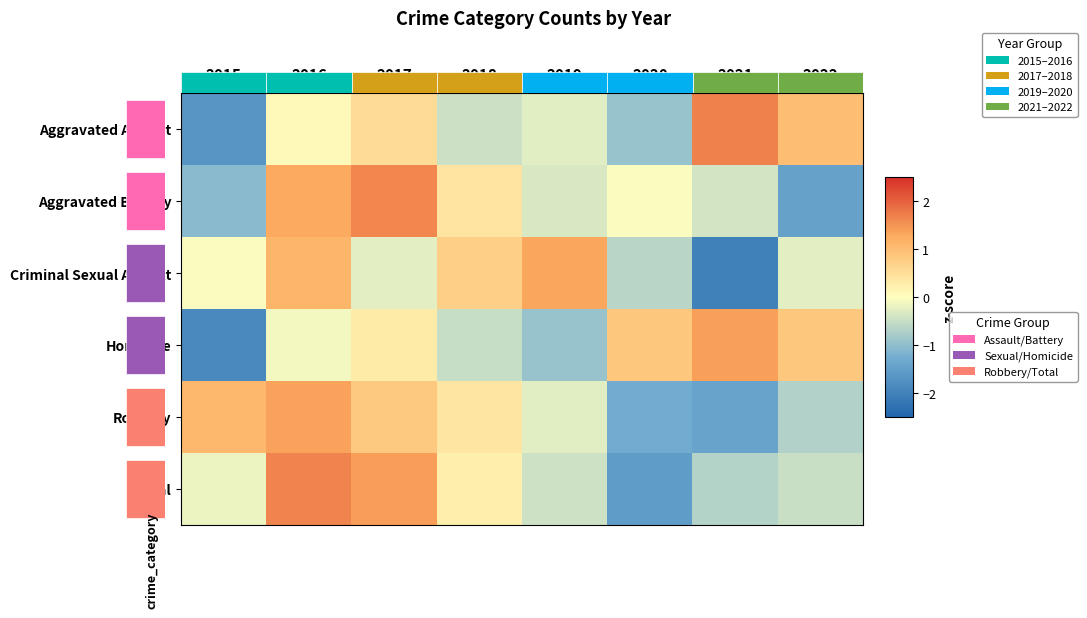

List the series in order of their peak value, lowest first.

Criminal Sexual Assault, Robbery, Homicide, Aggravated Battery, Total, Aggravated Assault